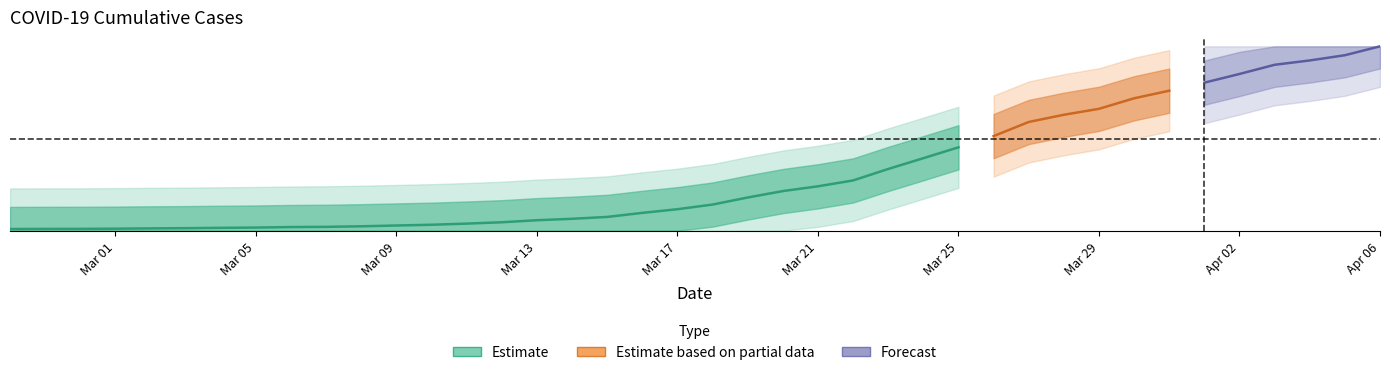

Reading right to left, what are all the values shown in this chart?

0.5	0.4	0.3	0.3	0.2	0.2	0.2	0.1	0.1	0.1	0.1	0.1	0.1	0.0	0.0	0.0	0.0	0.0	0.0	0.0	0.0	0.0	0.0	0.0	0.0	0.0	0.0	0.0